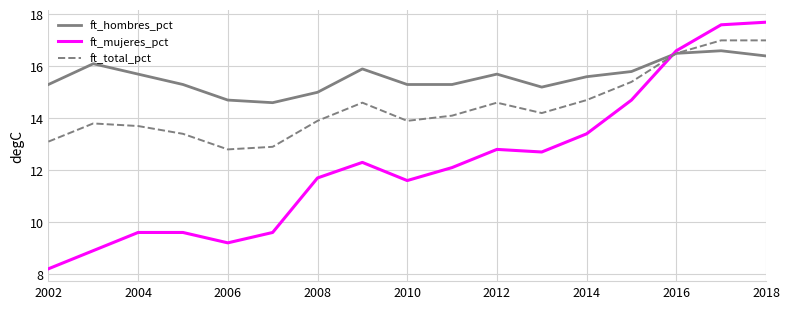

What is the greatest value displayed?

17.7